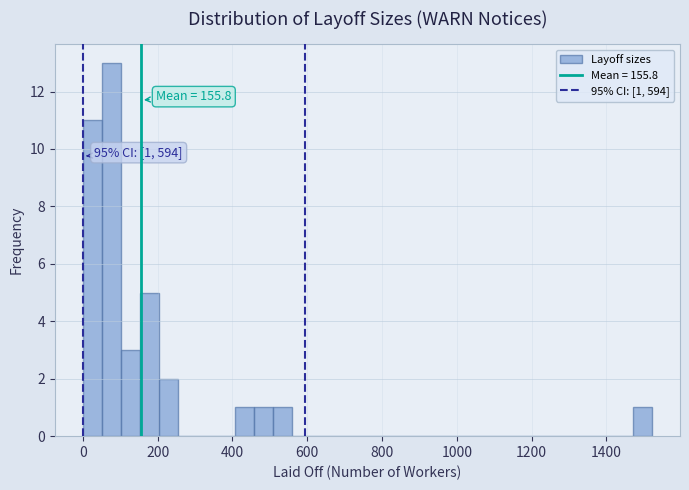

Around what value on the x-axis is the tallest bar? Give the approximate position of its centre, as read against the axis.

80